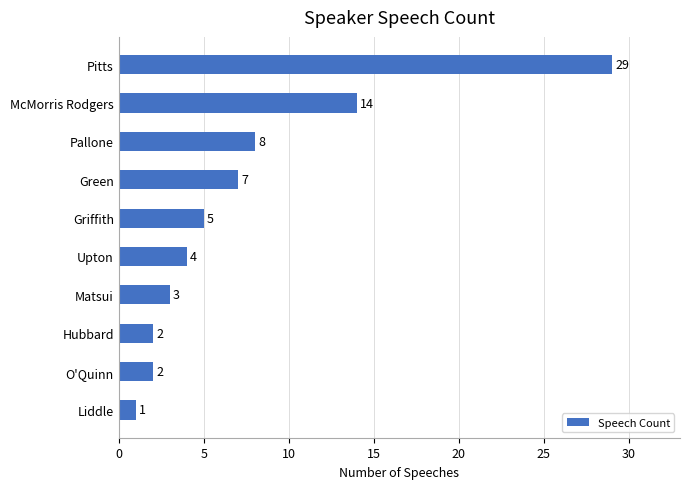

What is the difference between the values at McMorris Rodgers and Upton?

10